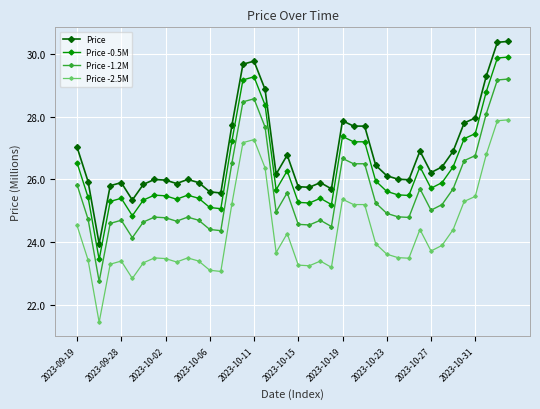

True or false: Price and Price -2.5M cross at least once.

False